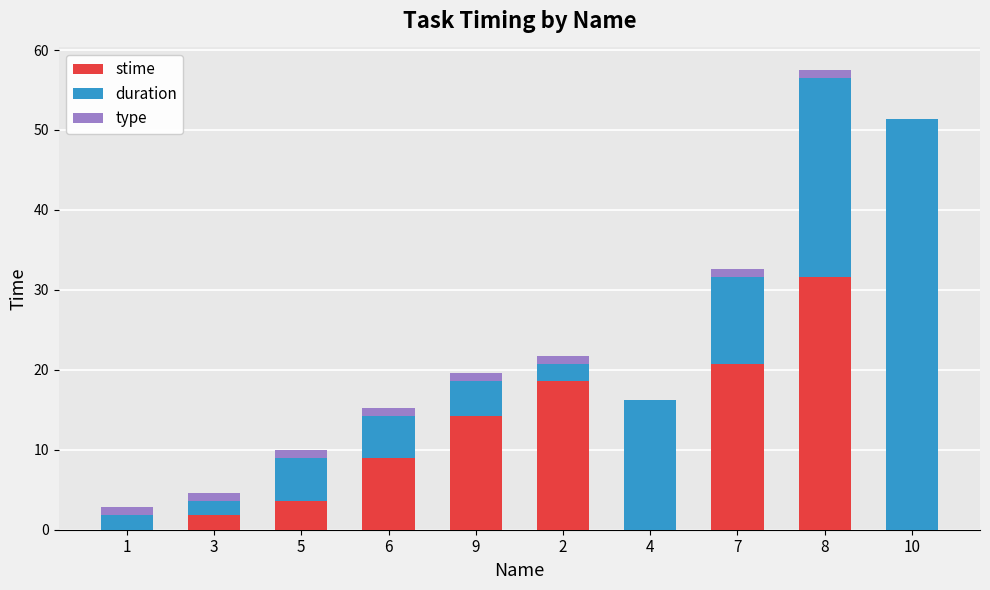

The value of stime at 9 is 14.2. True or false?

True